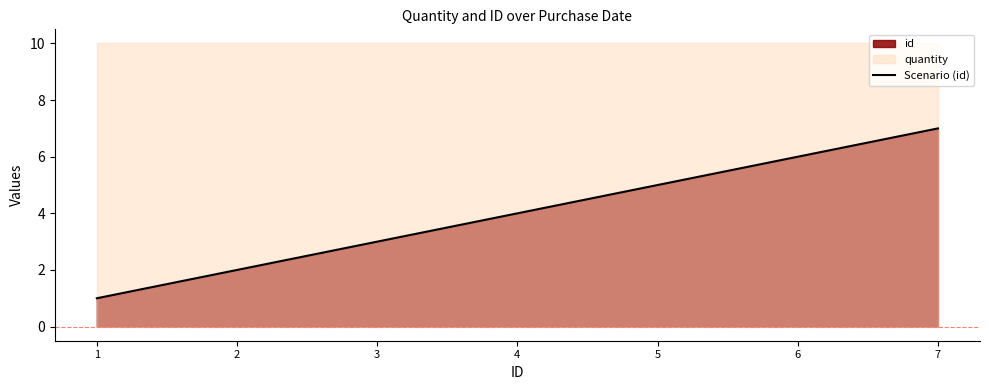

List the labels in order of value, smallest first.

1, 2, 3, 4, 5, 6, 7